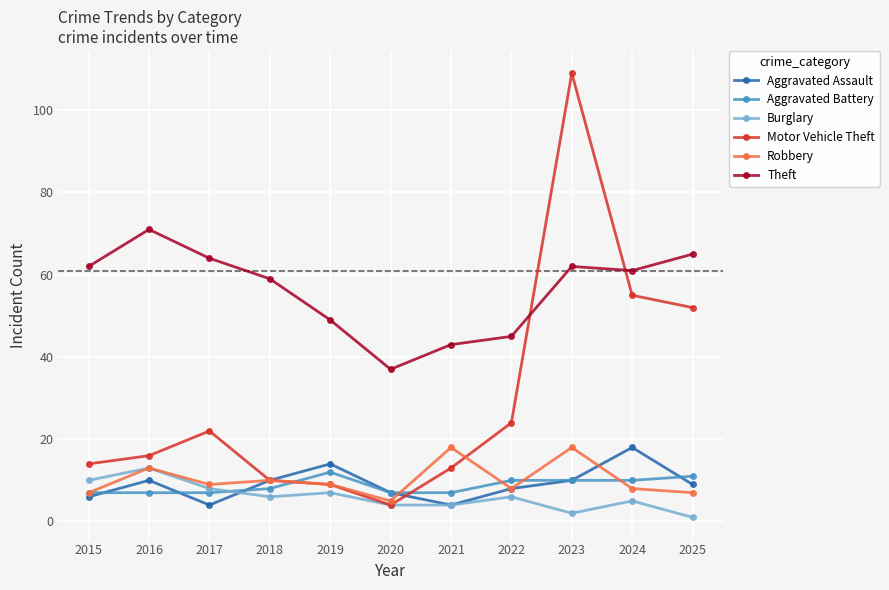

In Aggravated Assault, how many points are lower than both neighbors (excluding endpoints)?

2